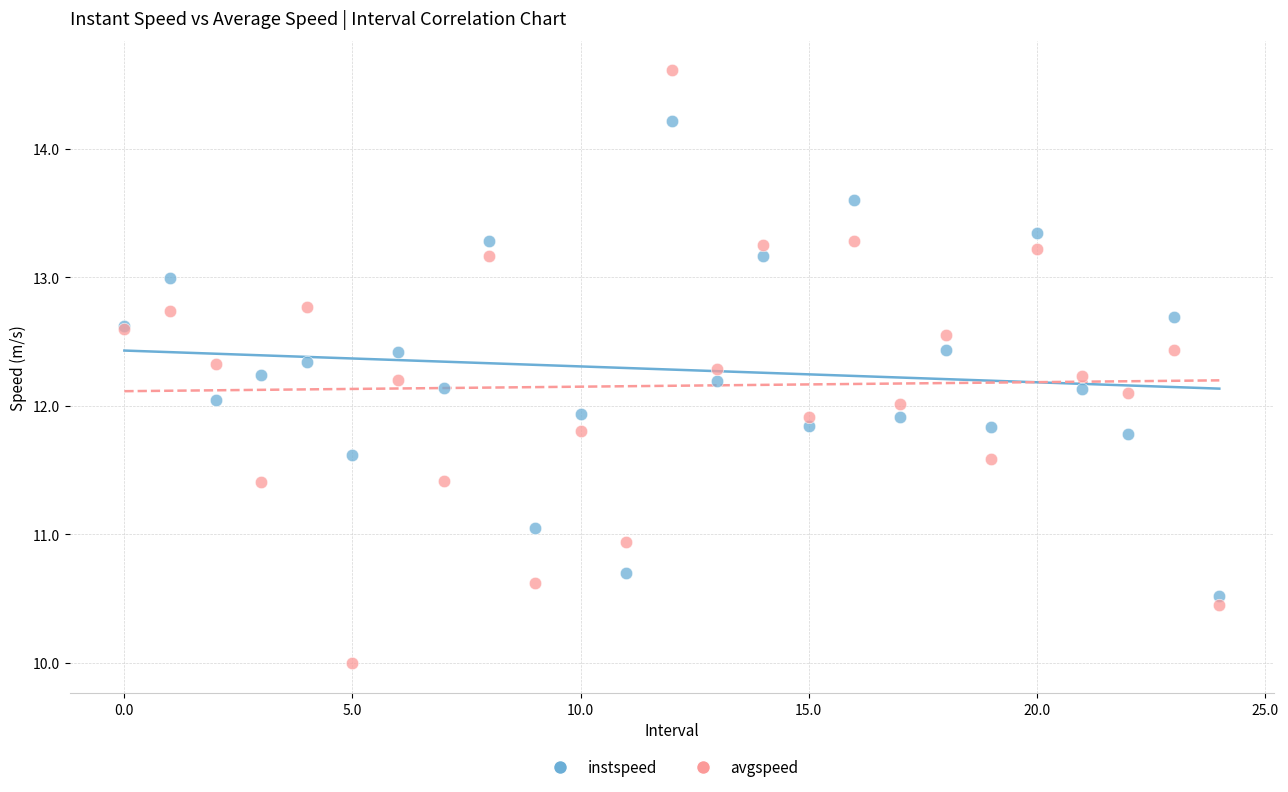

What are all the series names shown in the legend?

instspeed, avgspeed